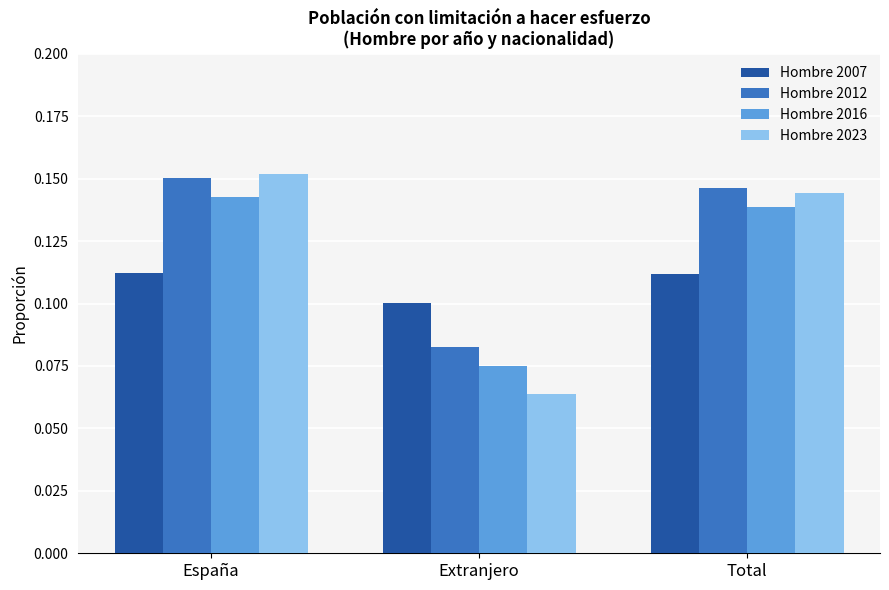

How many groups of bars are there?

3